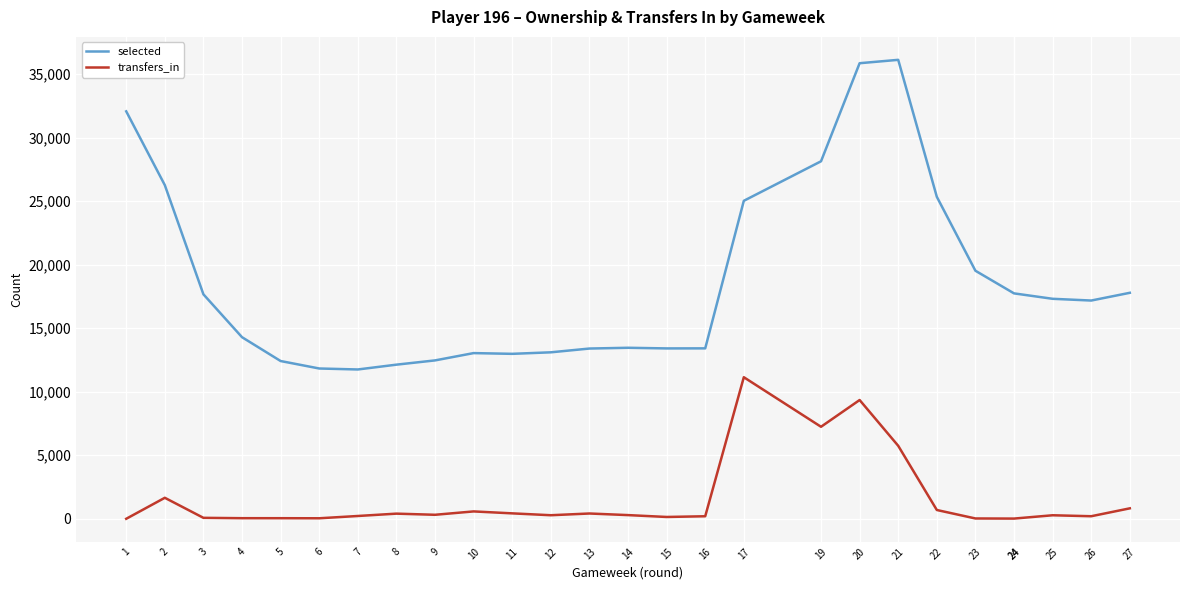

How many interior local peaks does the selected series have?

3